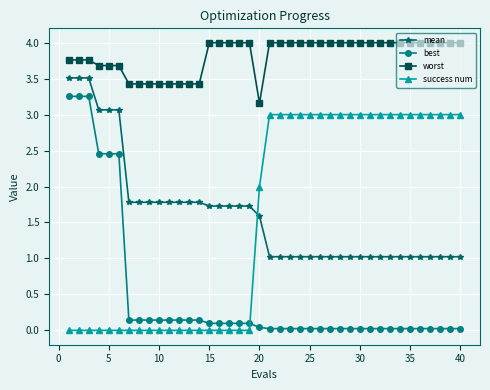

Which series has the largest total across all categories?

worst